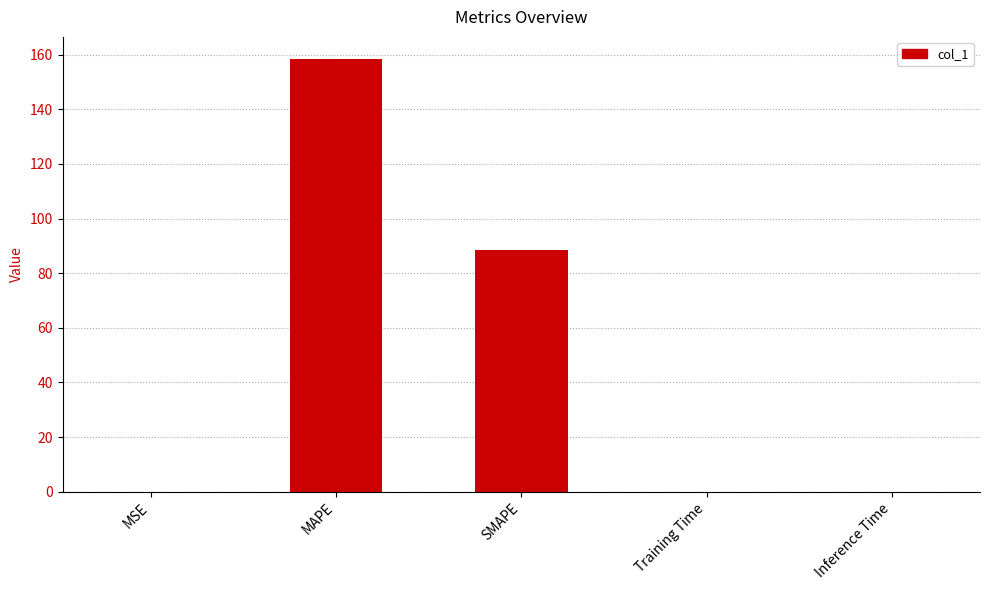

What is the sum of all values?

247.0